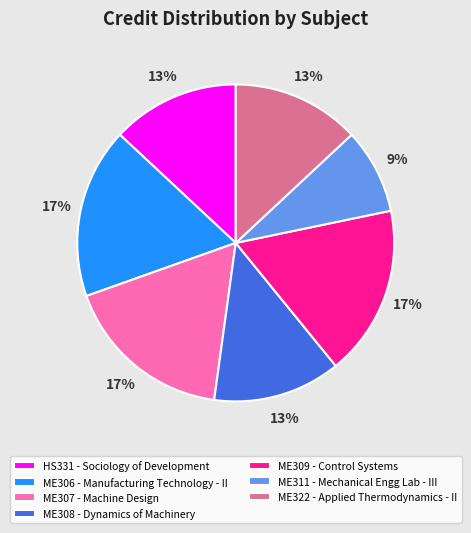

What percentage is the ME306 slice, to the nearest percent?

17%